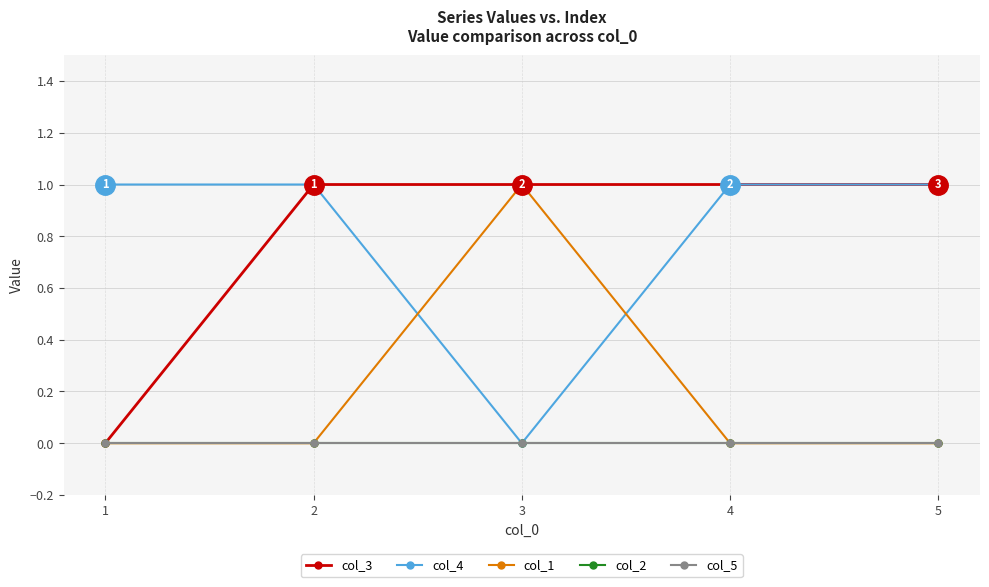

Reading left to right, what are all the values shown in this chart?

col_3: 0	1	1	1	1
col_4: 1	1	0	1	1
col_1: 0	0	1	0	0
col_2: 0	0	0	0	0
col_5: 0	0	0	0	0